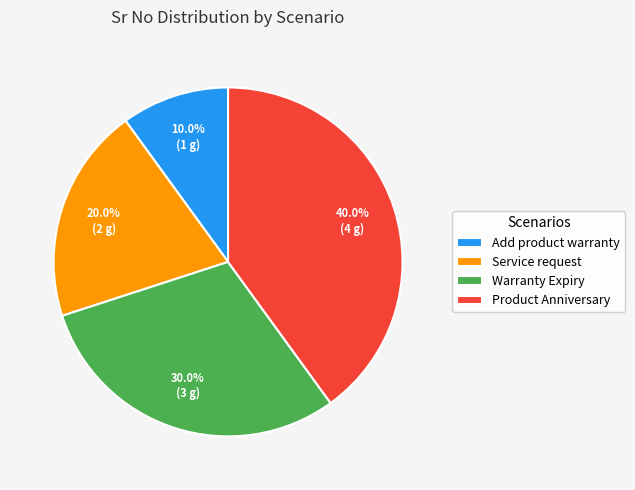

What is the ratio of the value at Warranty Expiry to the value at Add product warranty?

3.0